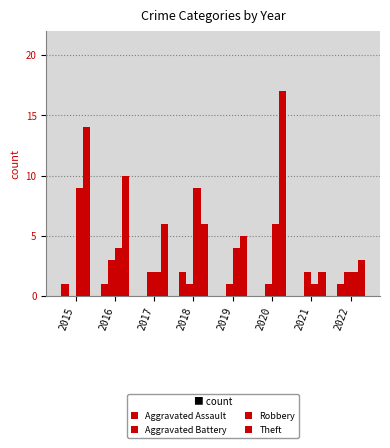

Is it true that Aggravated Battery equals 1 at 2021?

False